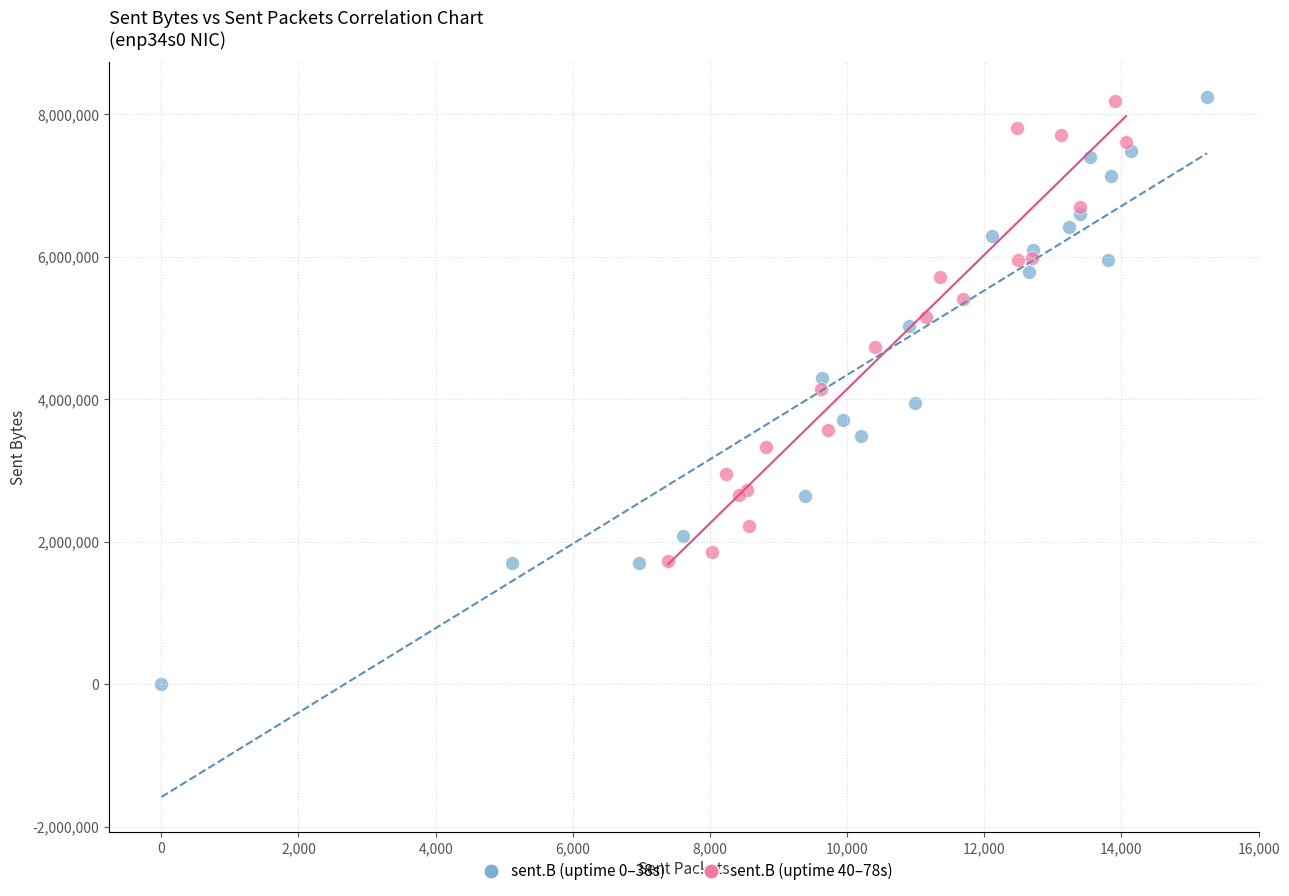

Which series reaches the minimum Y coordinate?

sent.B (uptime 0–38s)